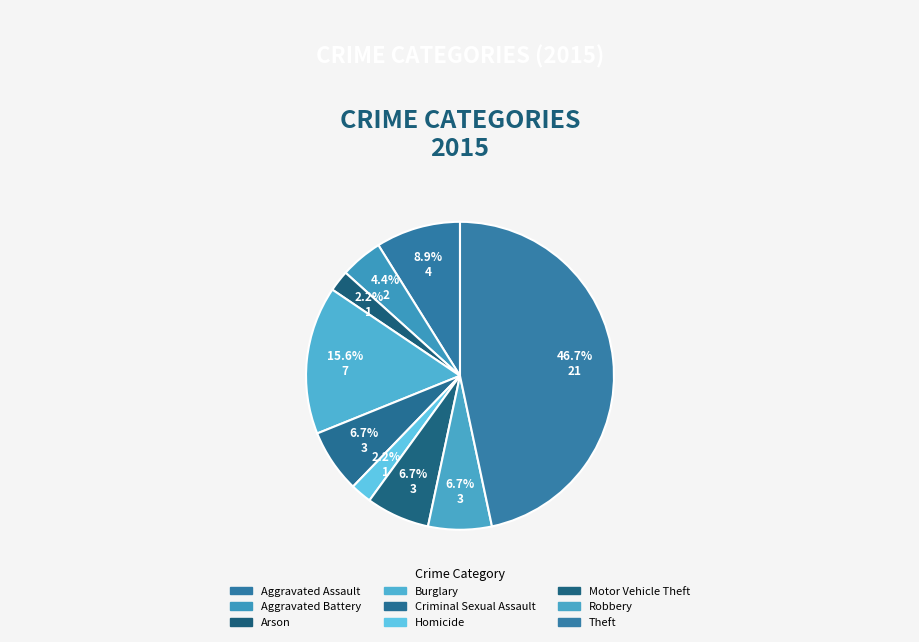

Count the number of slices in the pie.

9